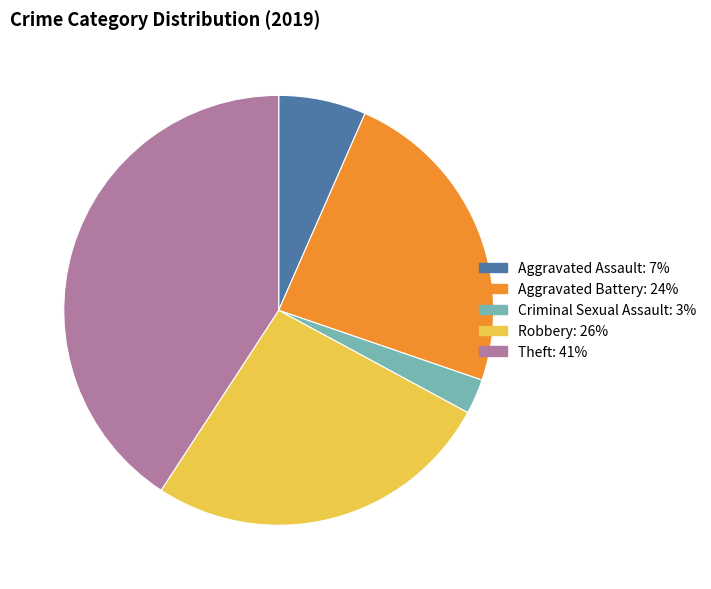

Is there any slice that represents more than half of the pie?

No